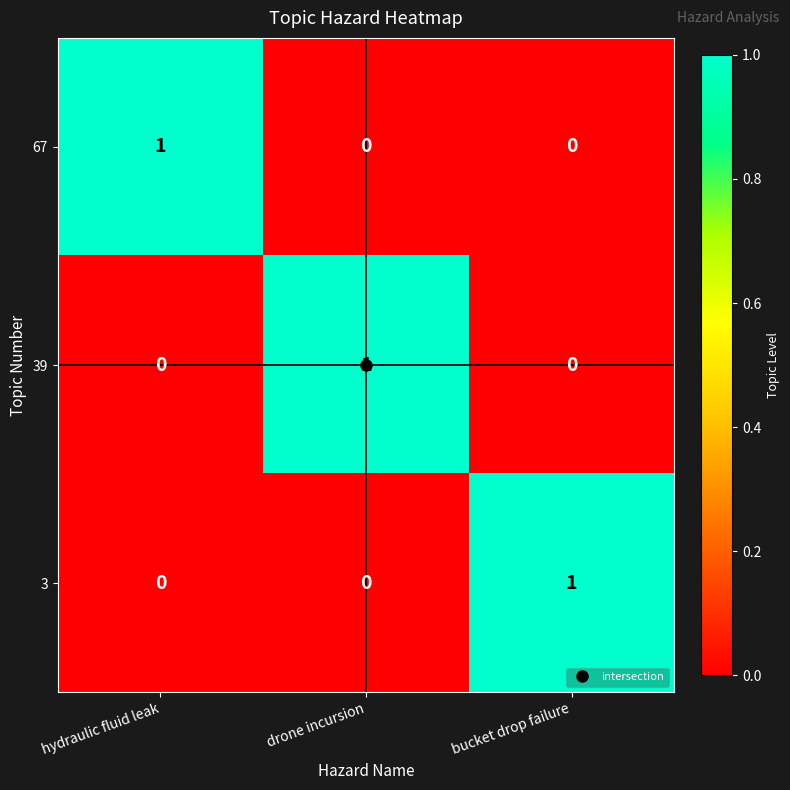

What is the total value across all series at bucket drop failure?

1